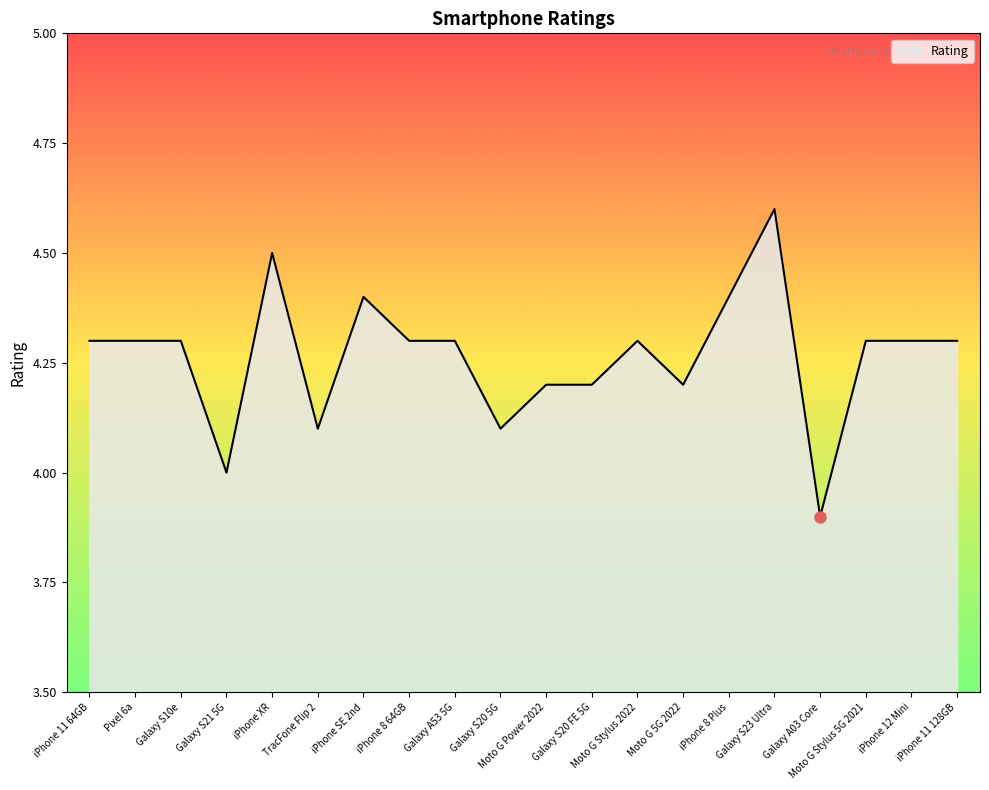

What is the minimum value shown in the chart?

3.9